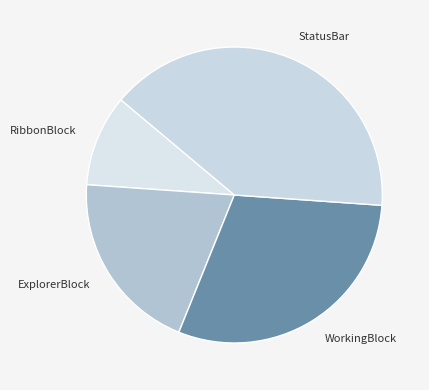

Does WorkingBlock account for over 50% of the chart?

No